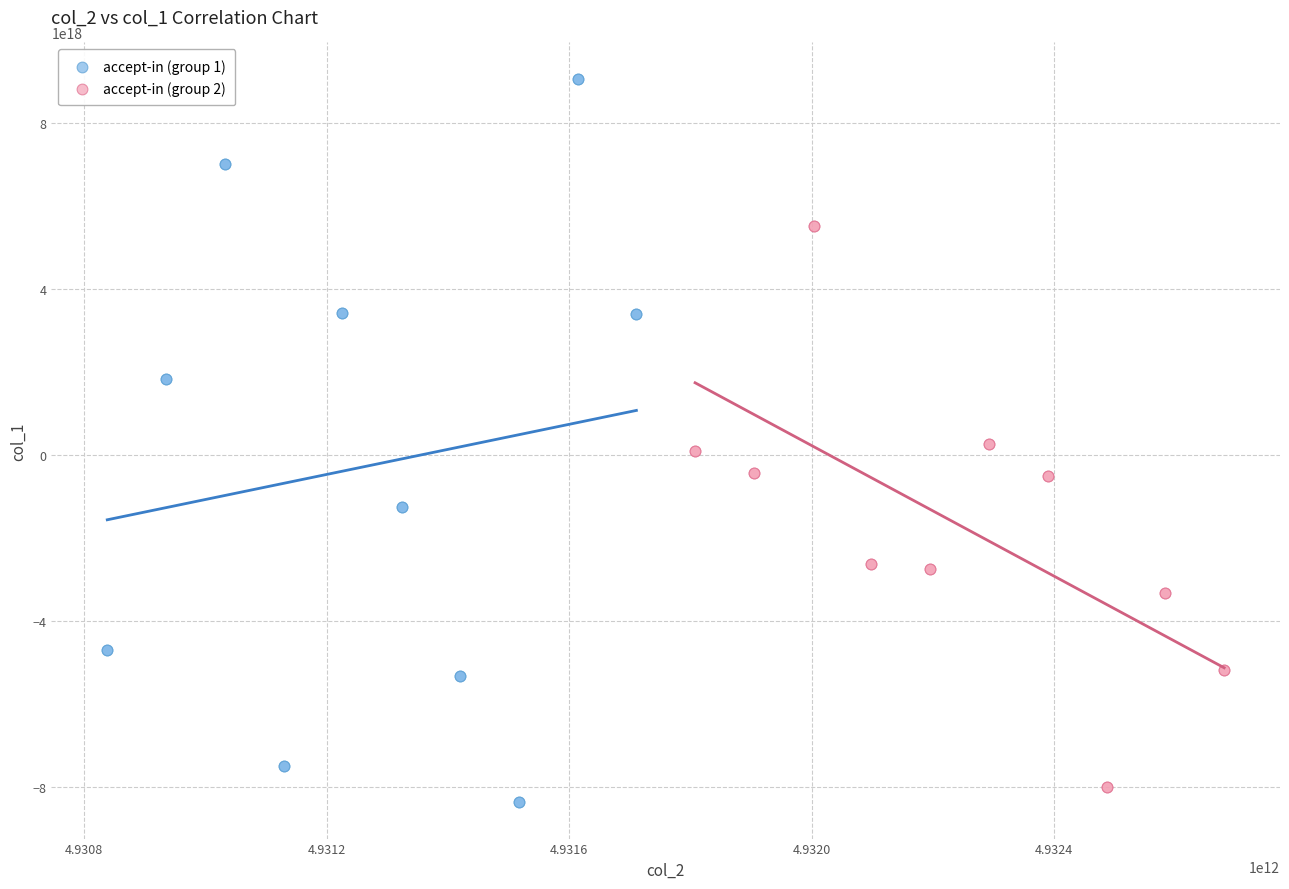

What are all the series names shown in the legend?

accept-in (group 1), accept-in (group 2)